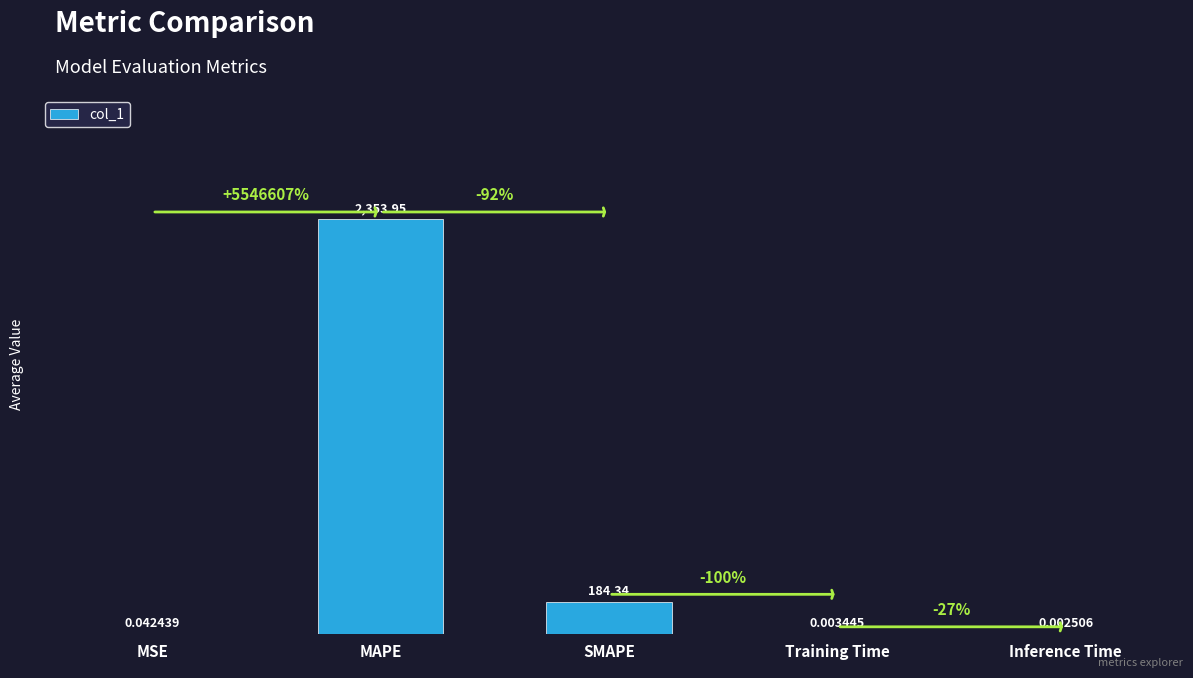

Between MSE and SMAPE, which is larger?

SMAPE